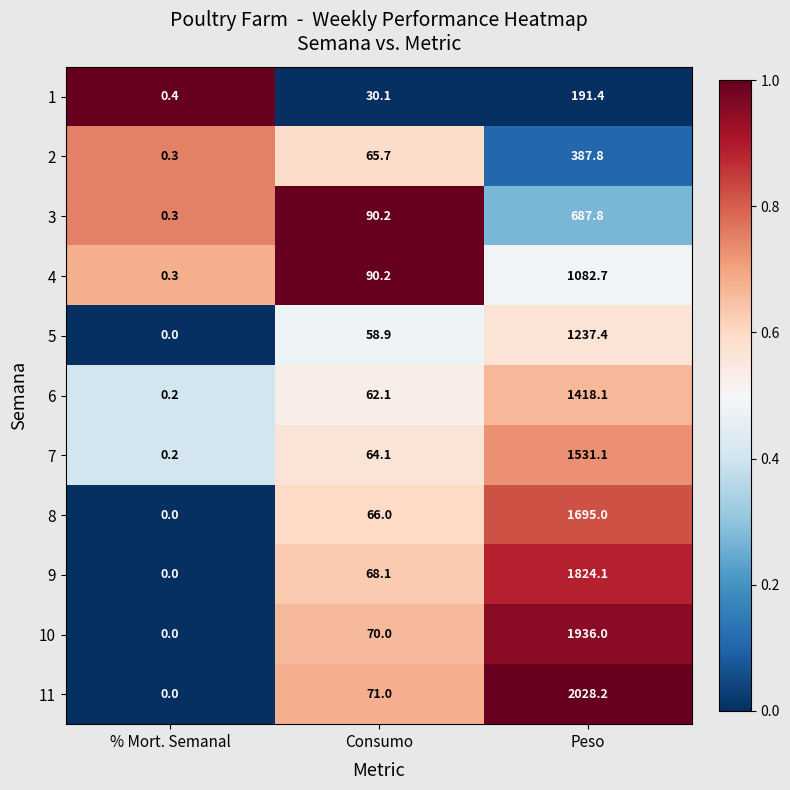

Between Consumo and Peso, which series saw the biggest shift?

11